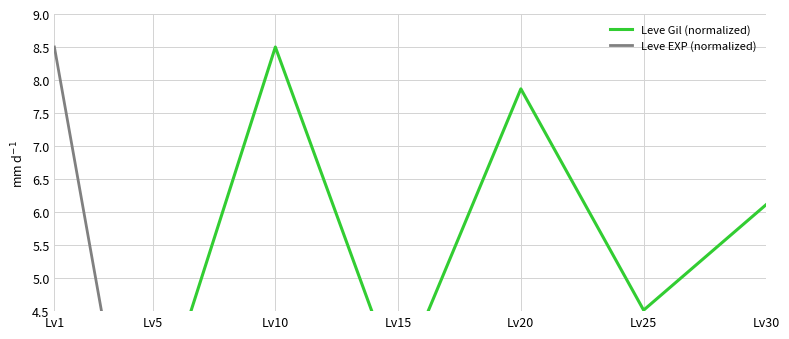

Rank the series by their average value, from highest to lowest.

Leve Gil (normalized), Leve EXP (normalized)